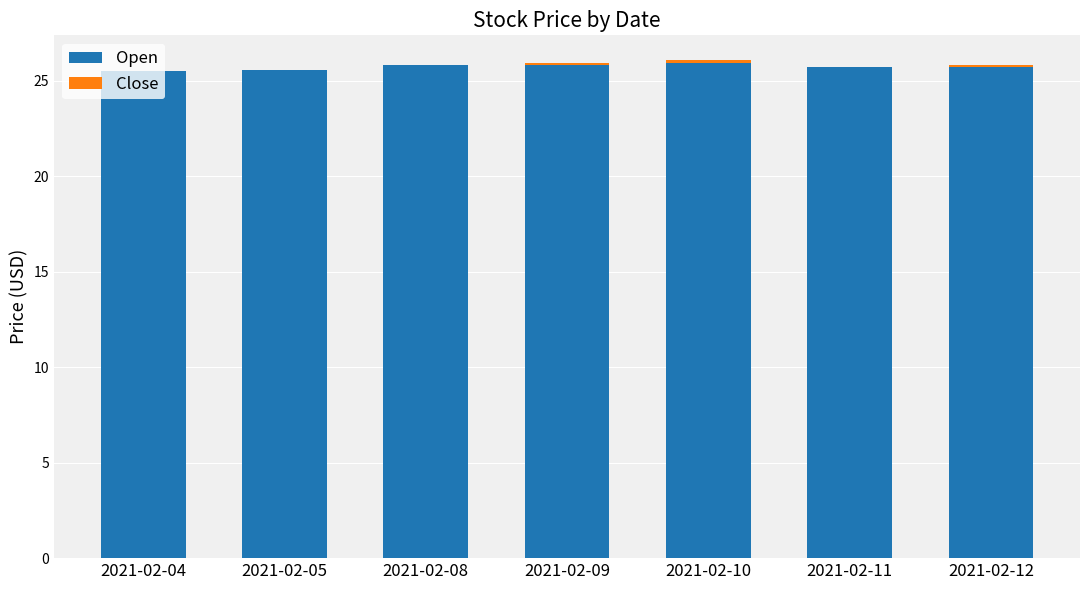

What is the sum of all Open values?

180.1